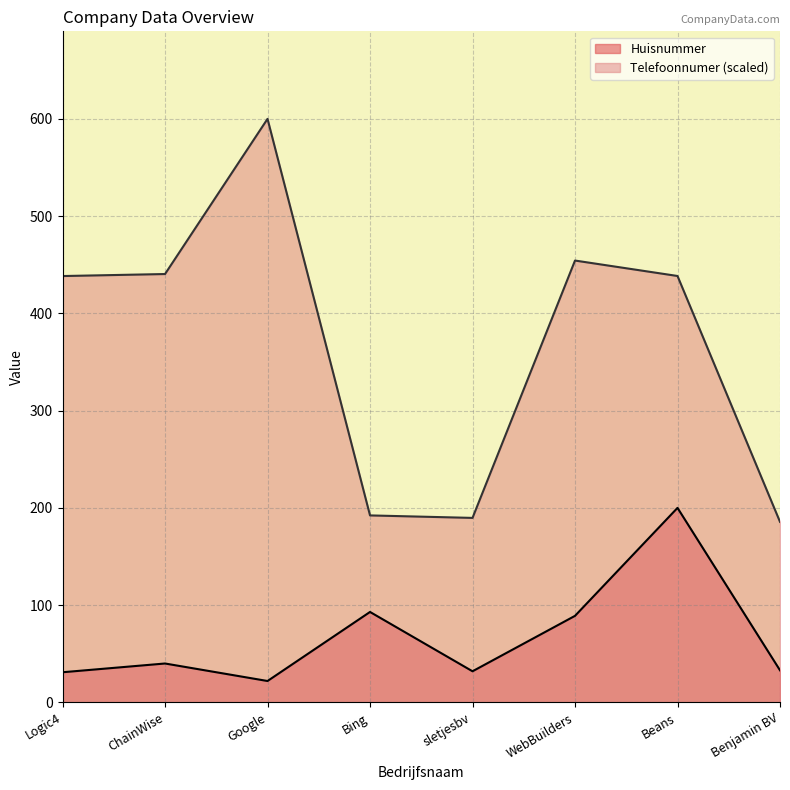

Reading left to right, list all the values displayed in this chart.

Huisnummer: Logic4=31.0	ChainWise=40.0	Google=22.0	Bing=93.0	sletjesbv=32.0	WebBuilders=89.0	Beans=200.0	Benjamin BV=33.0
Telefoonnumer: Logic4=438.4	ChainWise=440.5	Google=600.0	Bing=192.3	sletjesbv=189.7	WebBuilders=454.3	Beans=438.5	Benjamin BV=185.7